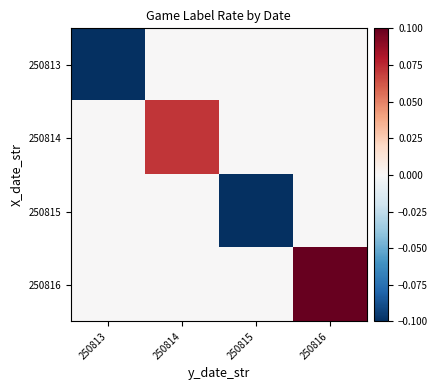

Which series has the largest total across all categories?

250816